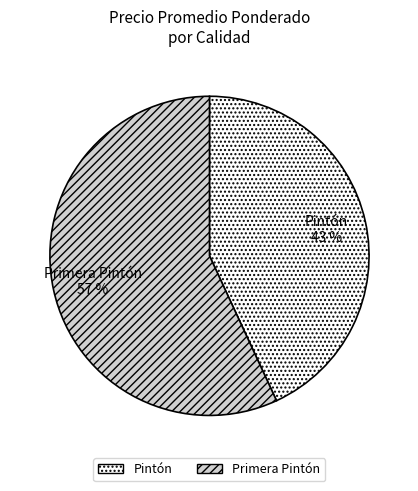

To the nearest percent, what is the combined percentage of Primera Pintón and Pintón?

100%